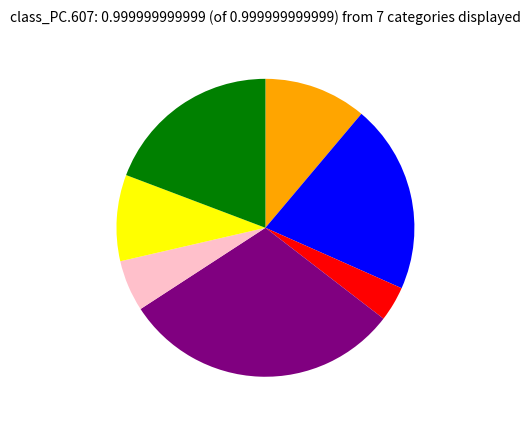

Is there a majority slice in this chart?

No